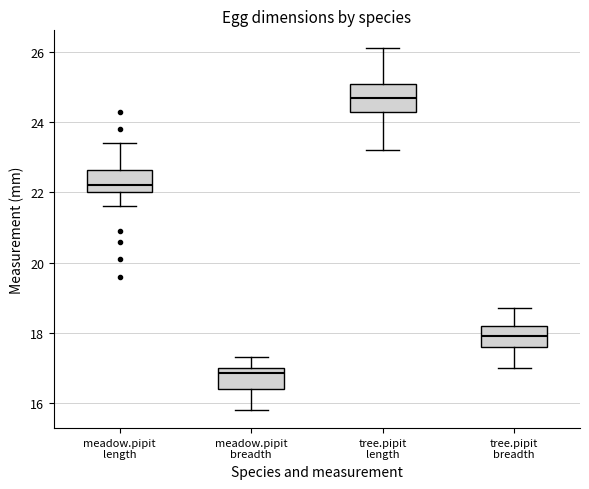

Where does the median line of the box for meadow.pipit length sit on the y-axis? The values are not printed on the chart, so give them approximately, as read against the axis.

22.2